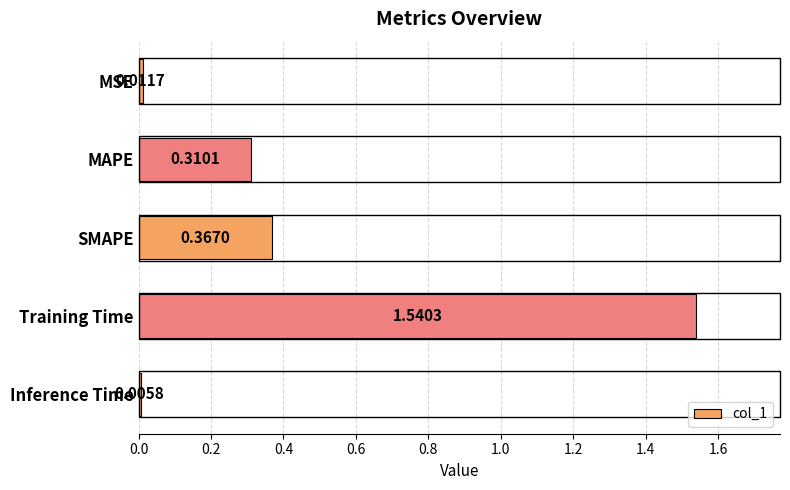

What is the sum of all values?

2.2